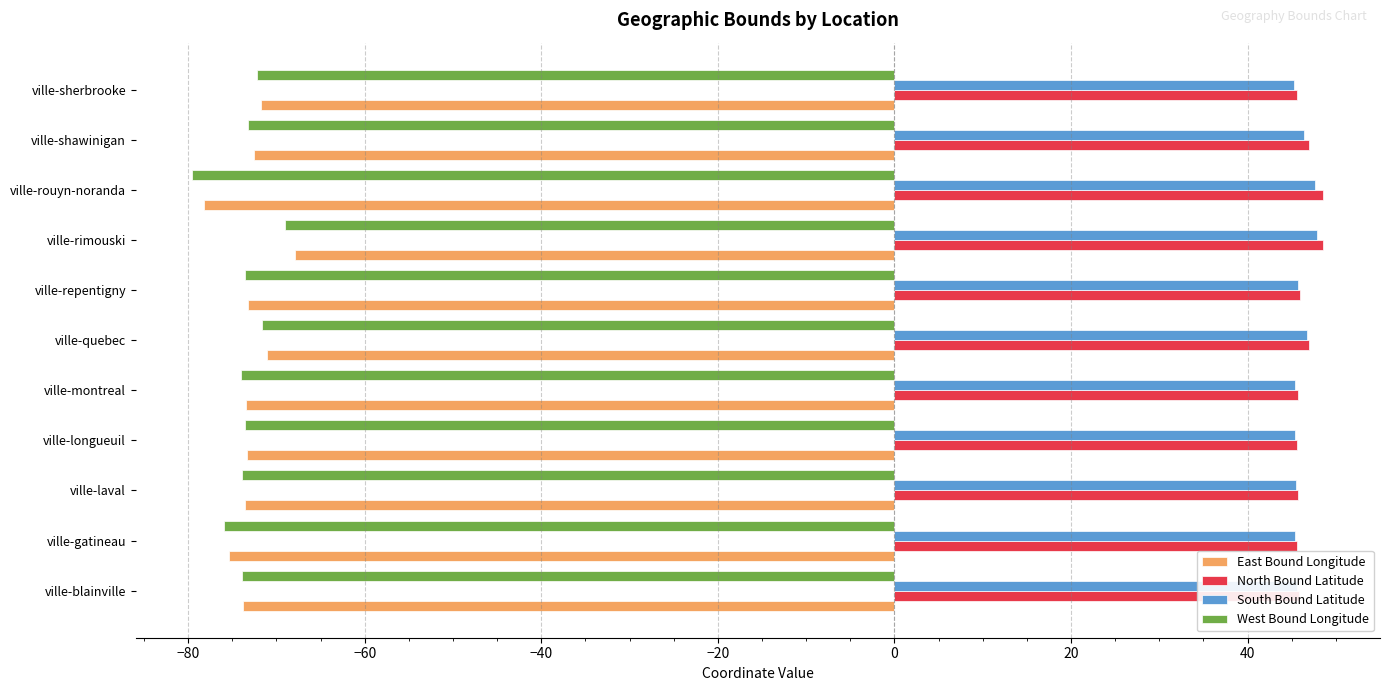

At which category is the sum across all series the highest?

ville-rimouski